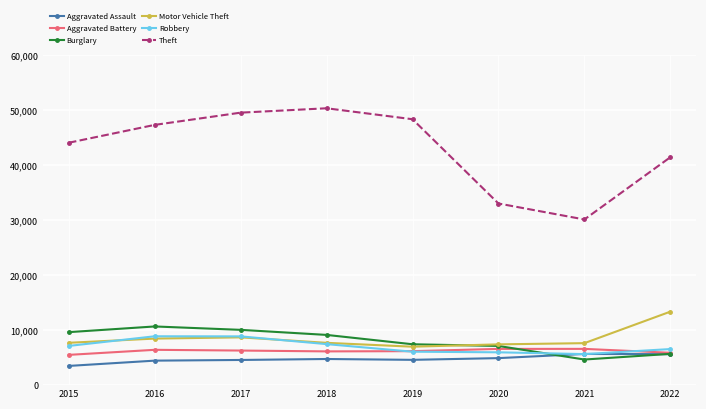

What is the total value across all series at 2019?

79659